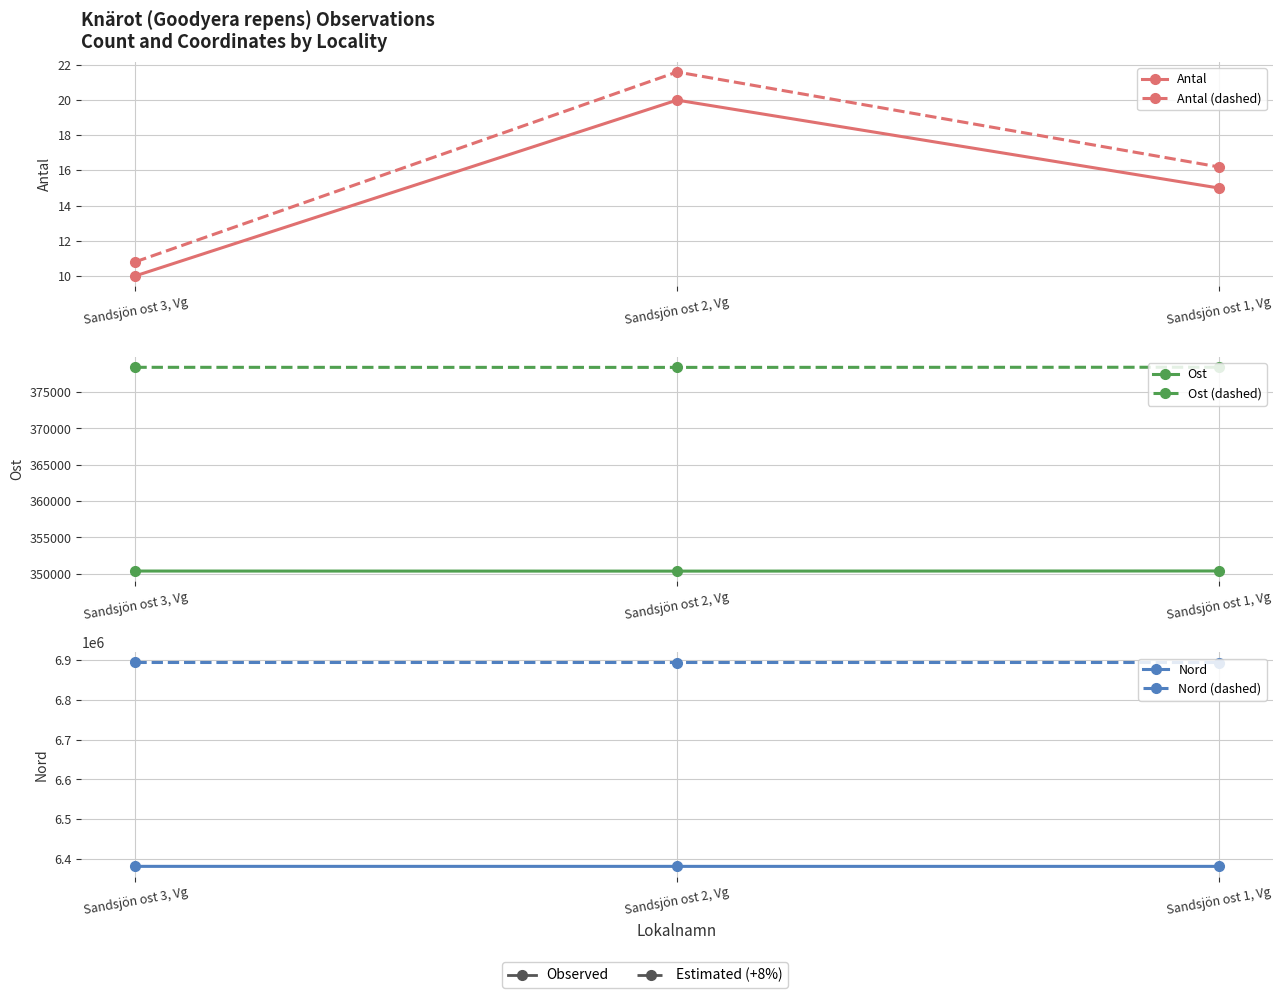

Reading left to right, what are all the values shown in this chart?

Antal: 10.0	20.0	15.0
Antal (dashed): 10.8	21.6	16.2
Ost: 350383.0	350373.0	350393.0
Ost (dashed): 378413.6	378402.8	378424.4
Nord: 6382379.0	6382354.0	6382351.0
Nord (dashed): 6892969.3	6892942.3	6892939.1